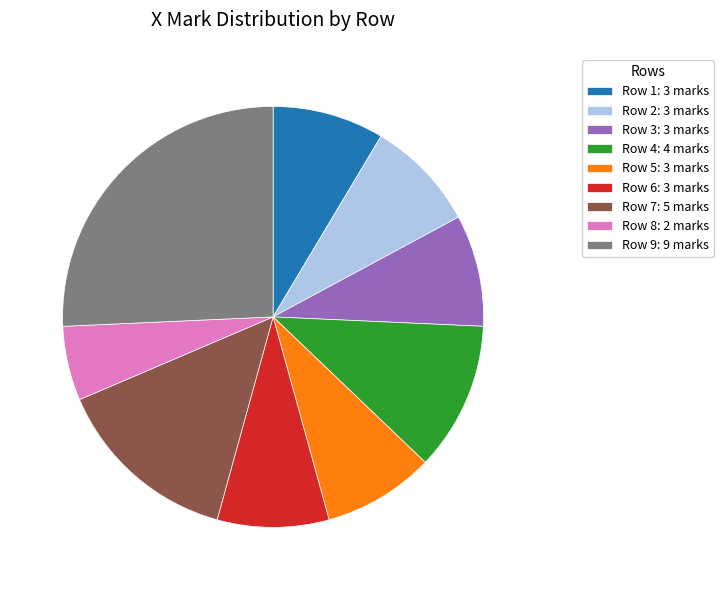

Do Row 7: 5 marks and Row 9: 9 marks together represent more than half of the pie?

No